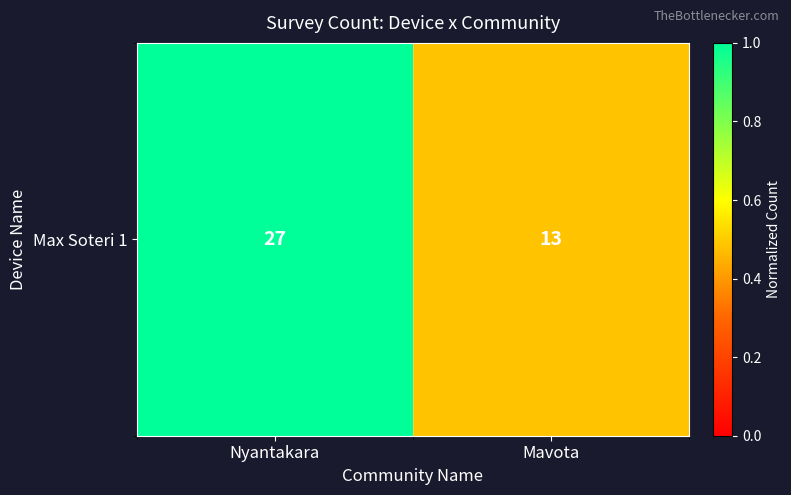

What is the approximate value at Nyantakara?

1.0